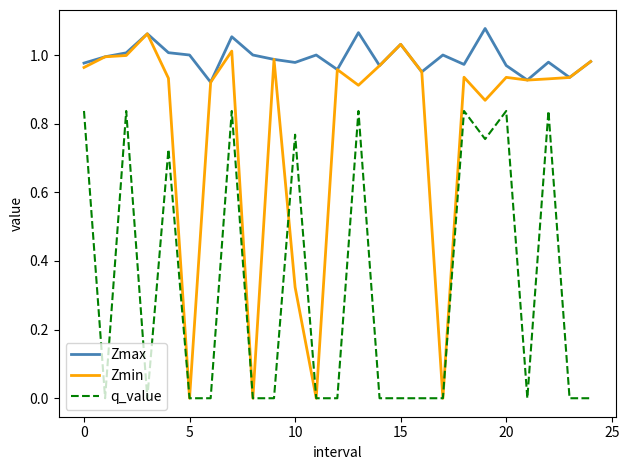

Which series has the largest total across all categories?

Zmax